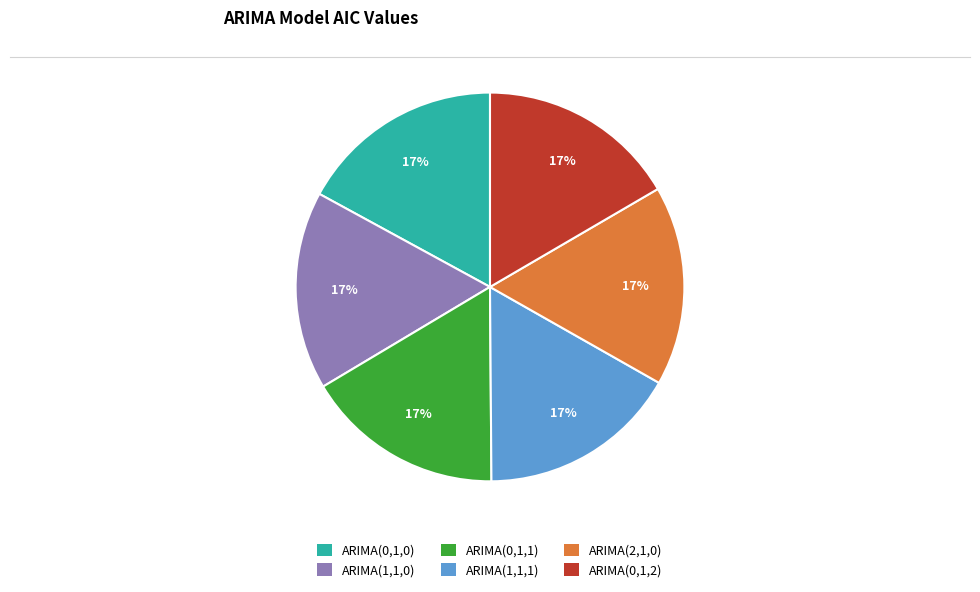

Is there a majority slice in this chart?

No